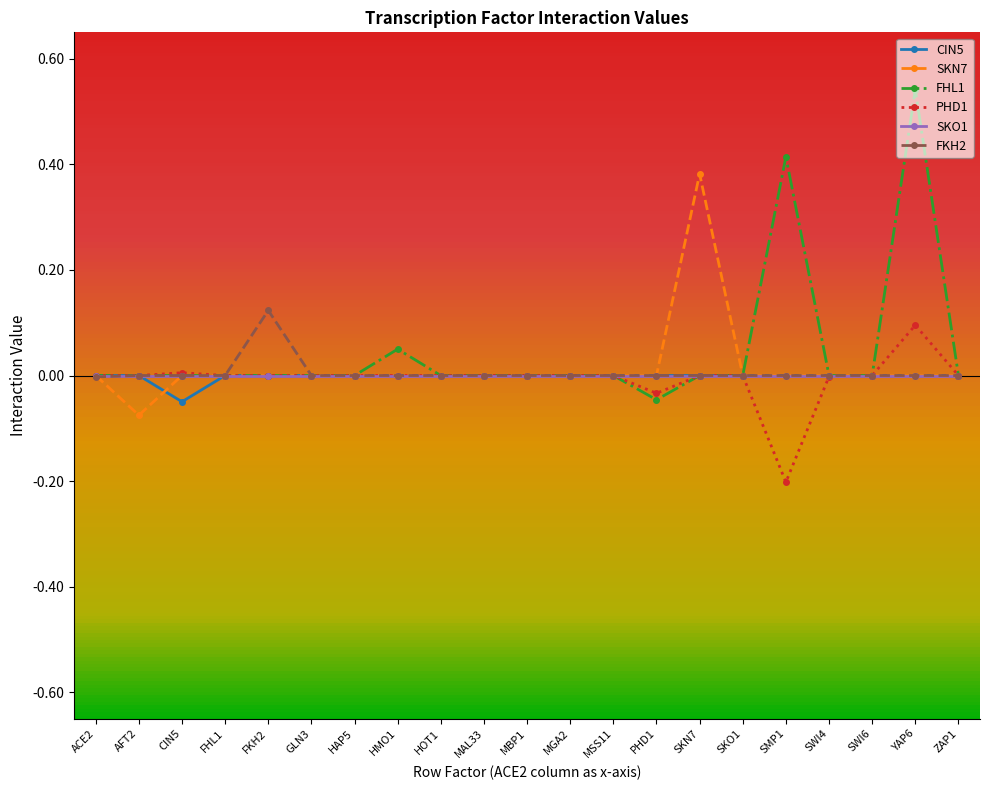

True or false: PHD1 has more than 0 interior local peaks.

True